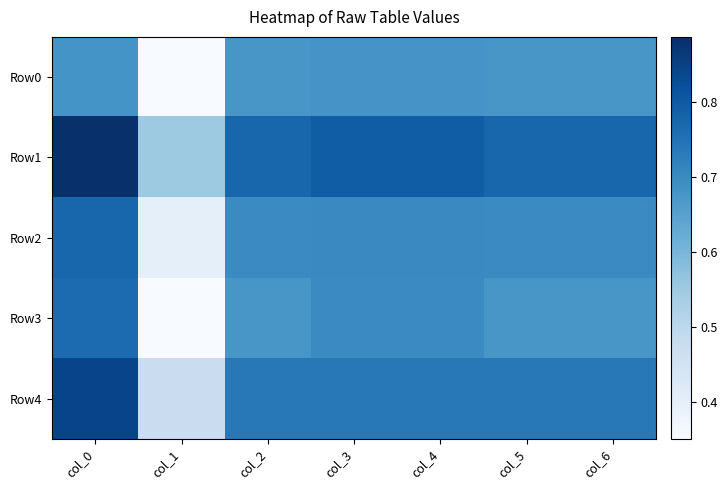

Reading left to right, transcribe all the data shown in this chart.

Row0: col_0=0.7	col_1=0.3	col_2=0.7	col_3=0.7	col_4=0.7	col_5=0.7	col_6=0.7
Row1: col_0=0.9	col_1=0.6	col_2=0.8	col_3=0.8	col_4=0.8	col_5=0.8	col_6=0.8
Row2: col_0=0.8	col_1=0.4	col_2=0.7	col_3=0.7	col_4=0.7	col_5=0.7	col_6=0.7
Row3: col_0=0.8	col_1=0.3	col_2=0.7	col_3=0.7	col_4=0.7	col_5=0.7	col_6=0.7
Row4: col_0=0.8	col_1=0.5	col_2=0.7	col_3=0.7	col_4=0.7	col_5=0.7	col_6=0.7